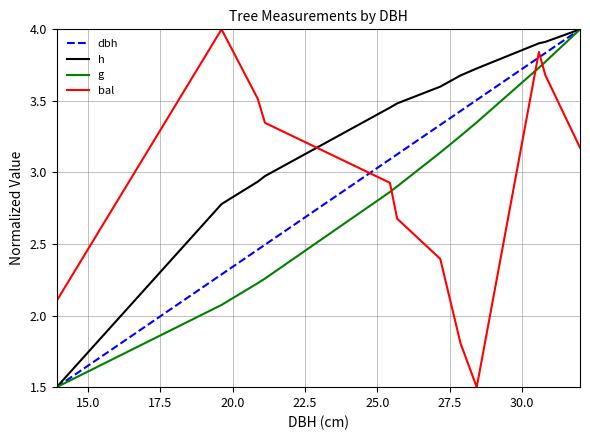

Which series has the largest total across all categories?

h